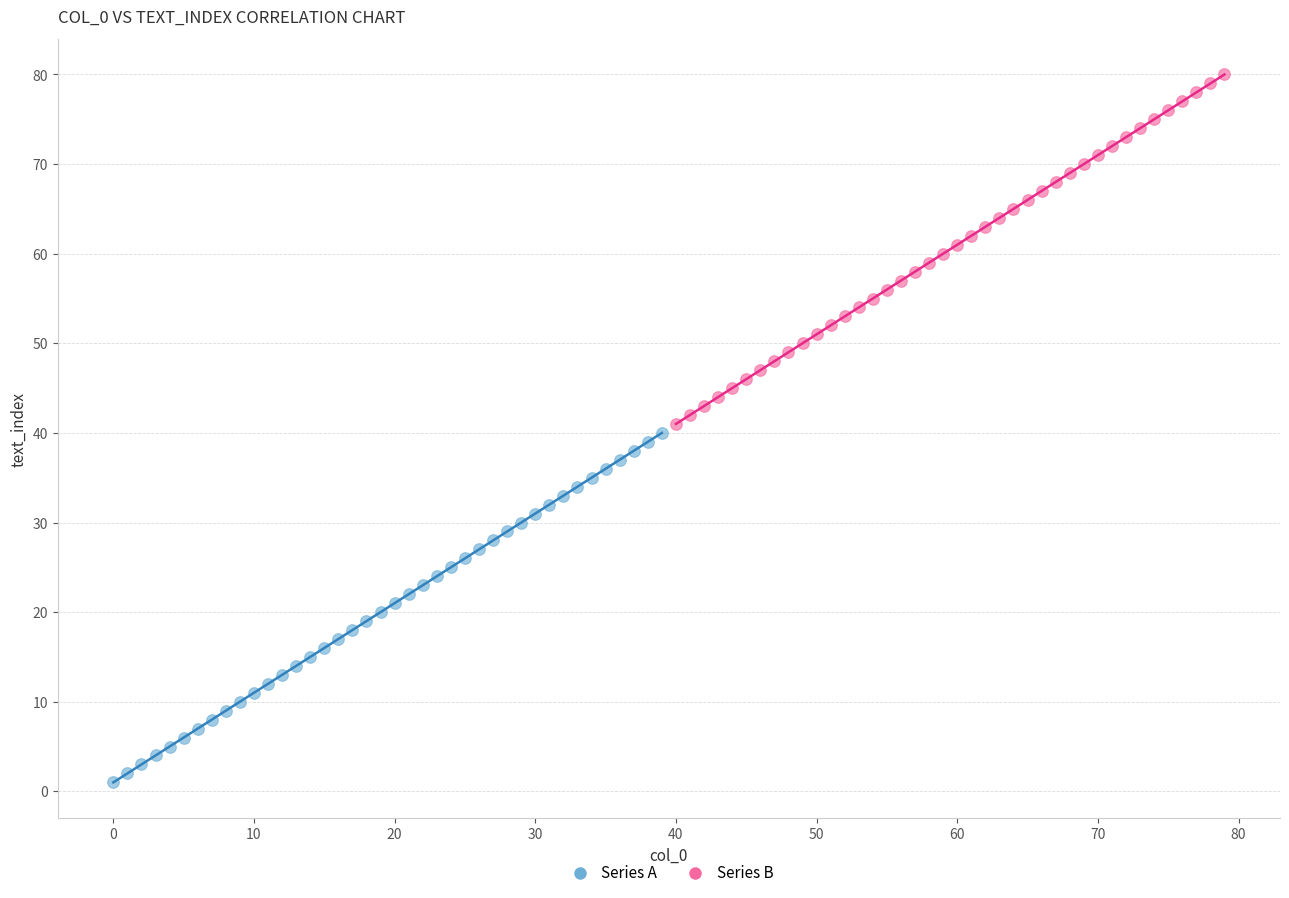

Which series reaches the minimum Y coordinate?

Series A